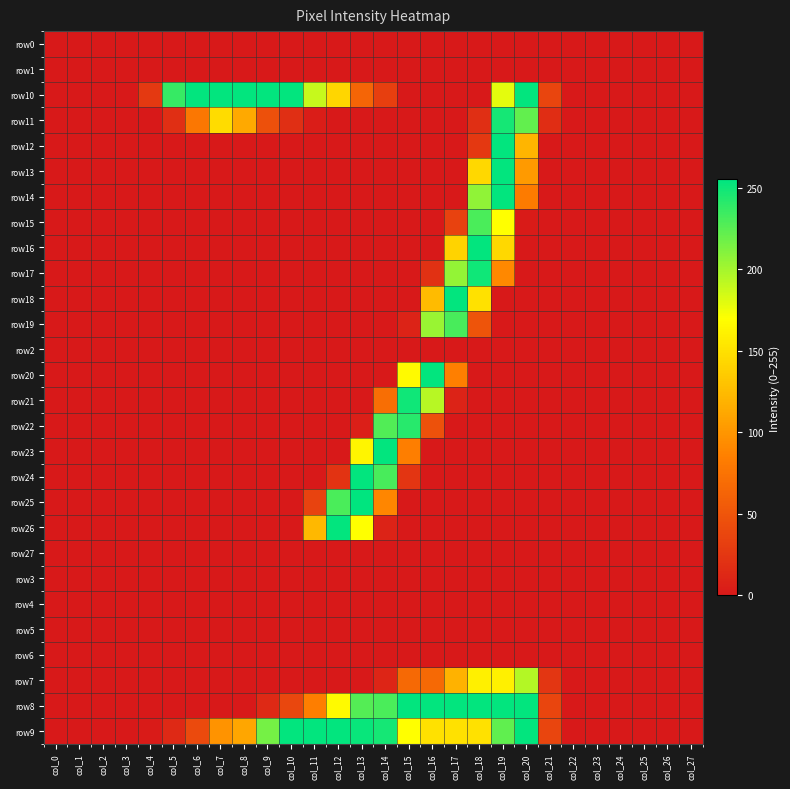

Count the number of data series in this chart.

28